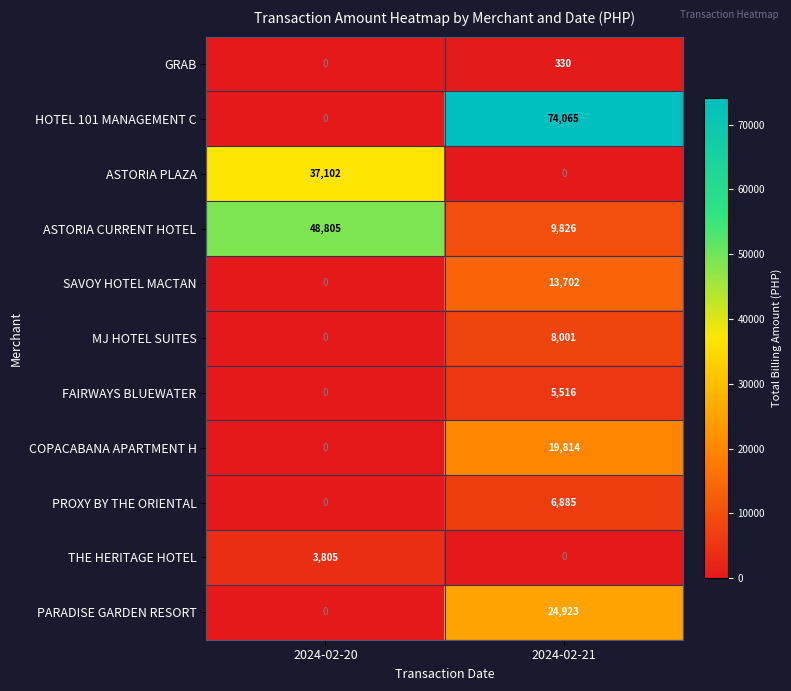

Reading right to left, what are all the values shown in this chart?

GRAB: 2024-02-21=330	2024-02-20=0
HOTEL 101 MANAGEMENT C: 2024-02-21=74065	2024-02-20=0
ASTORIA PLAZA: 2024-02-21=0	2024-02-20=37102
ASTORIA CURRENT HOTEL: 2024-02-21=9826	2024-02-20=48805
SAVOY HOTEL MACTAN: 2024-02-21=13702	2024-02-20=0
MJ HOTEL SUITES: 2024-02-21=8001	2024-02-20=0
FAIRWAYS BLUEWATER: 2024-02-21=5516	2024-02-20=0
COPACABANA APARTMENT H: 2024-02-21=19814	2024-02-20=0
PROXY BY THE ORIENTAL: 2024-02-21=6885	2024-02-20=0
THE HERITAGE HOTEL: 2024-02-21=0	2024-02-20=3805
PARADISE GARDEN RESORT: 2024-02-21=24923	2024-02-20=0